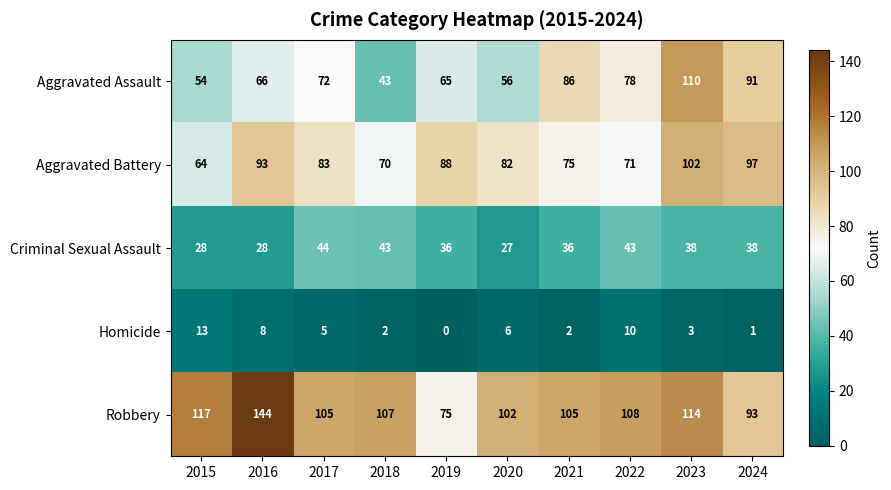

Which series has the largest total across all categories?

Robbery